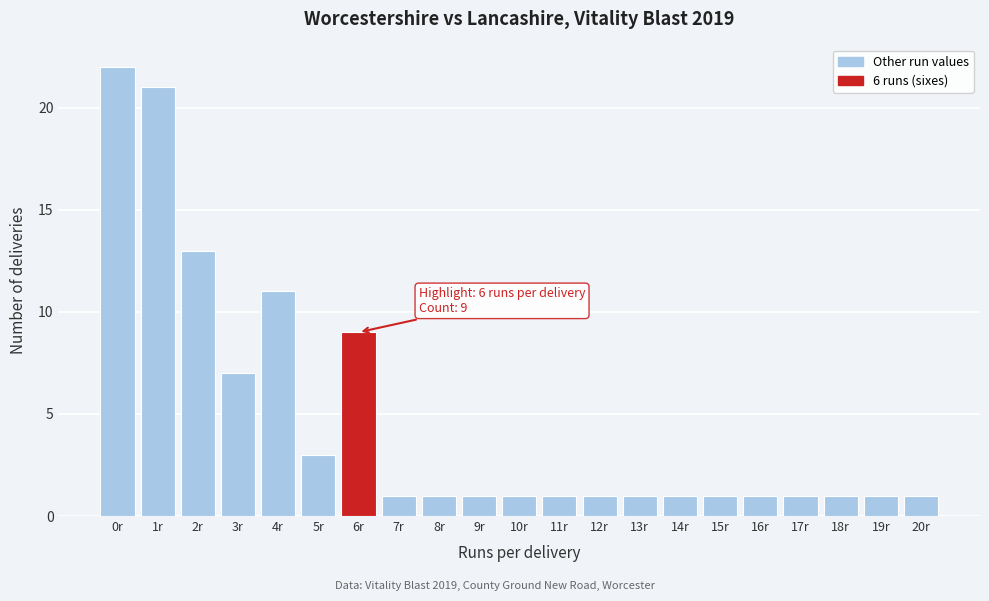

Which range on the x-axis has the tallest bar?

-0.5 to 0.5